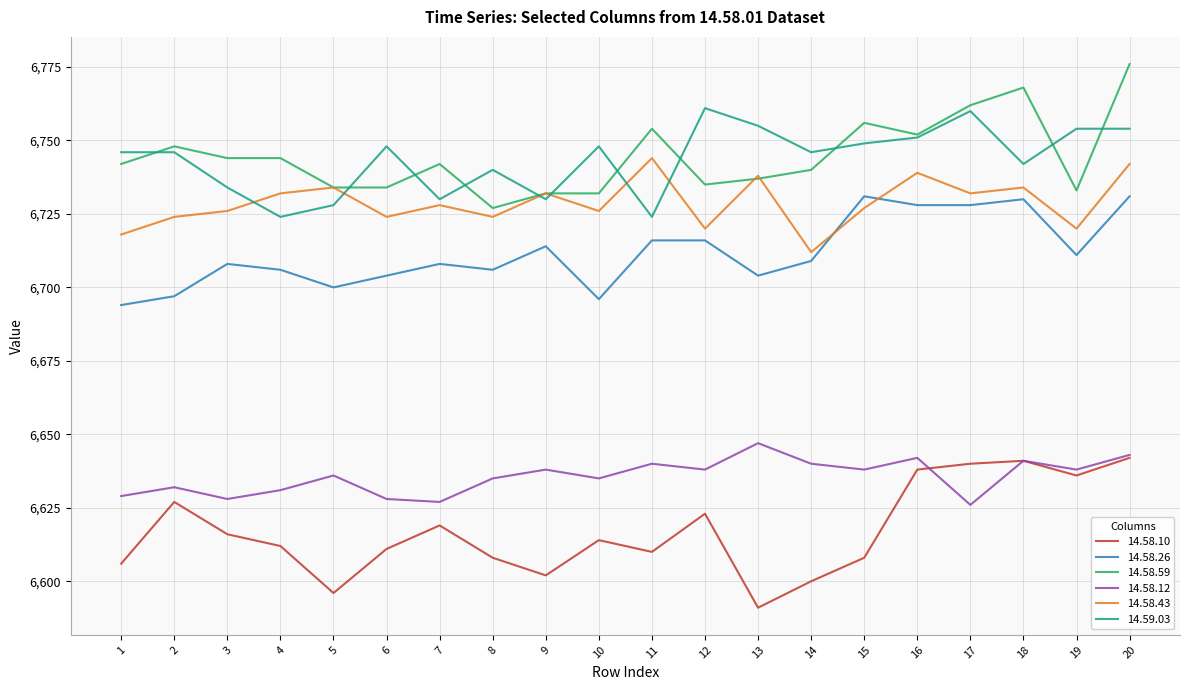

At which category is the sum across all series the highest?

20